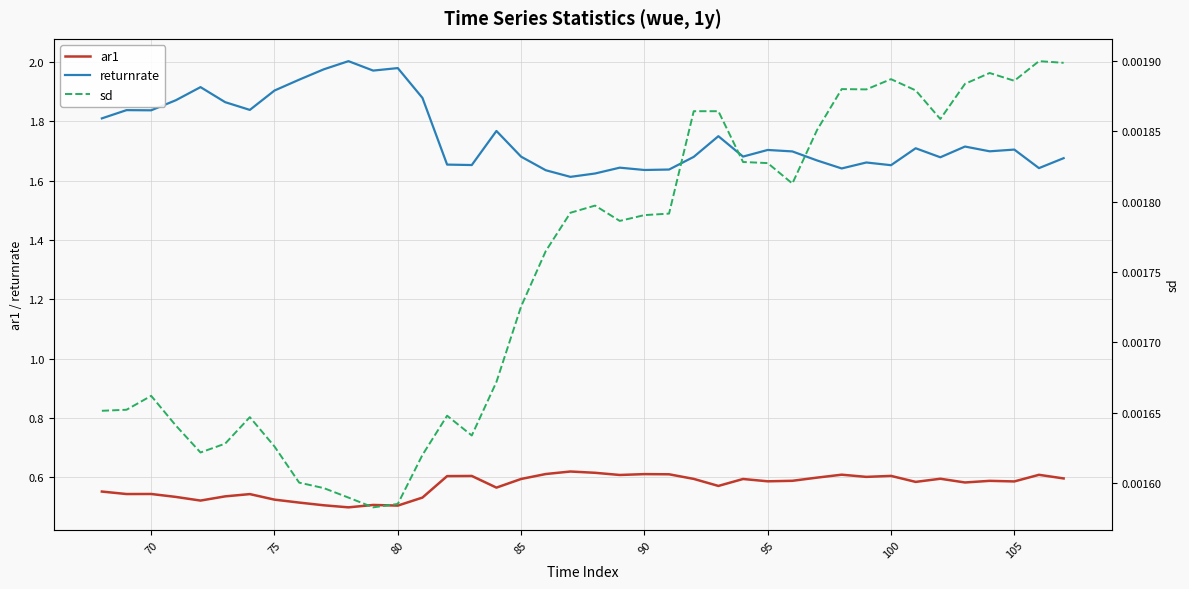

What is the minimum value for returnrate?

1.6